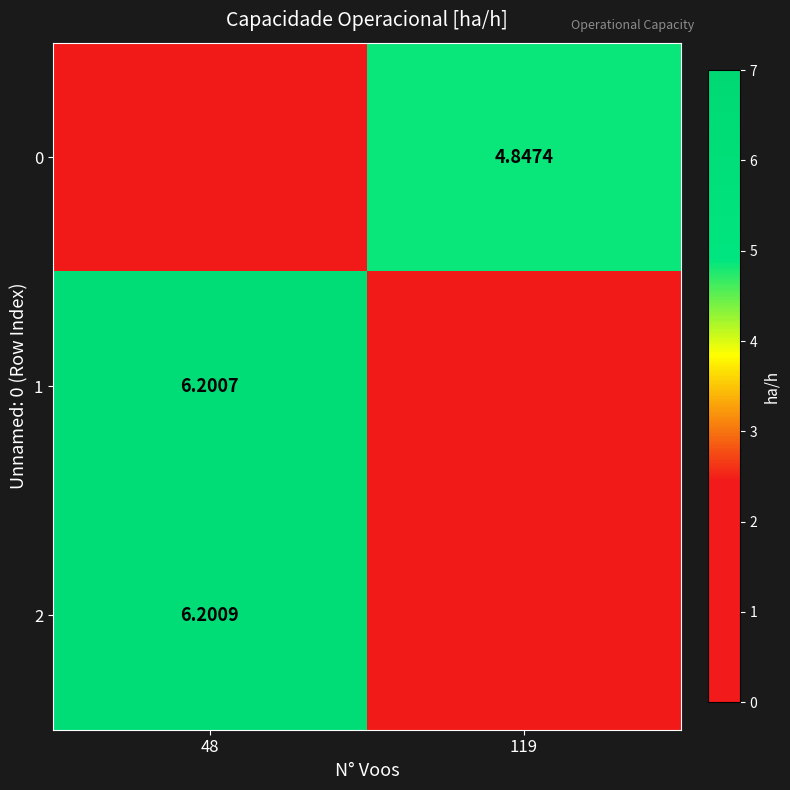

Is the value of 1 at 48 greater than the value of 2 at 48?

No